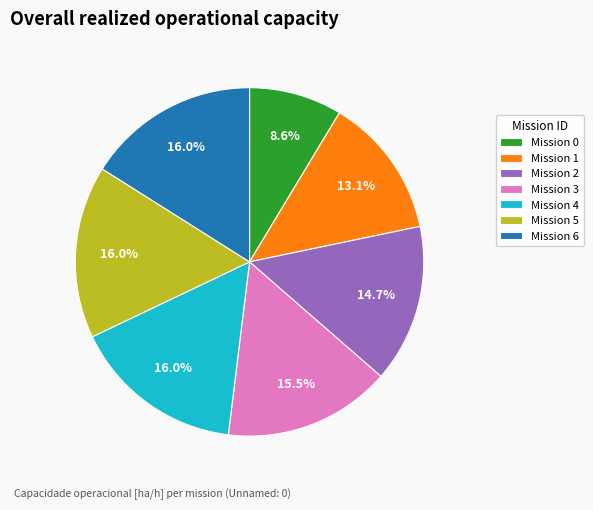

What percentage do Mission 5 and Mission 1 together represent?

29.1%